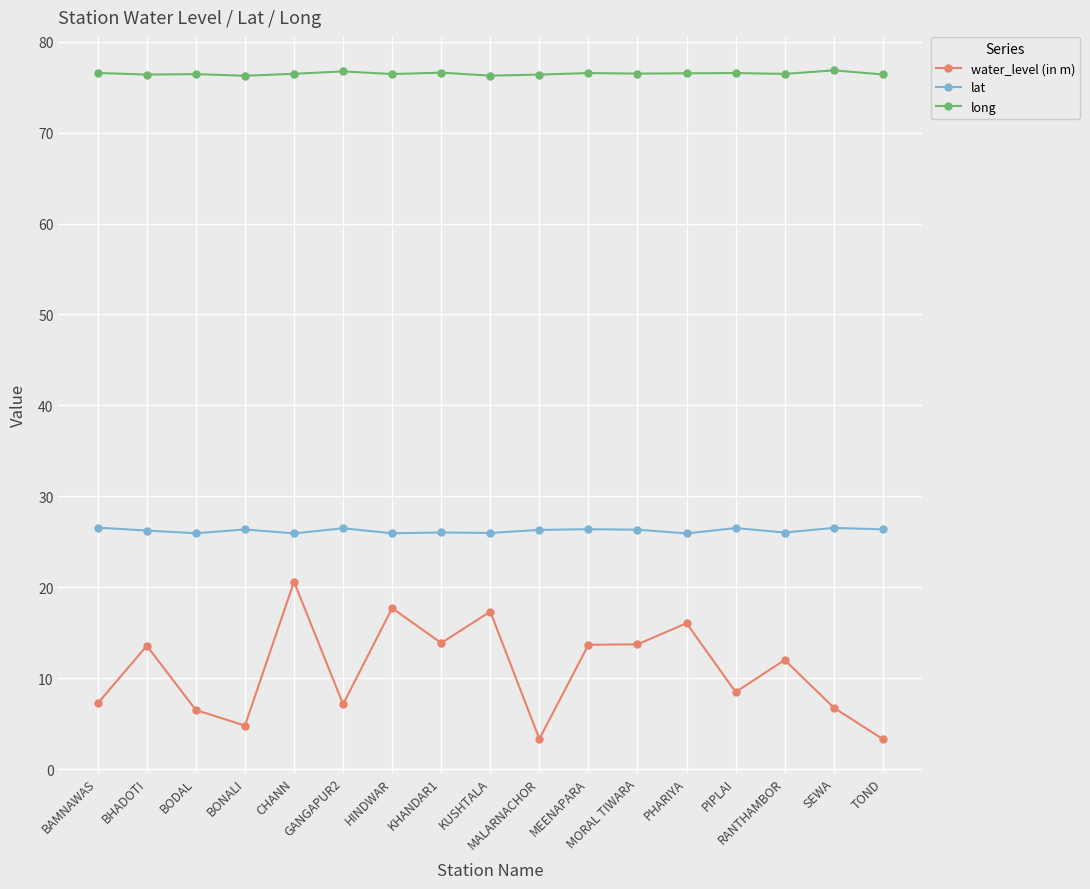

How many data points does each series have?

17